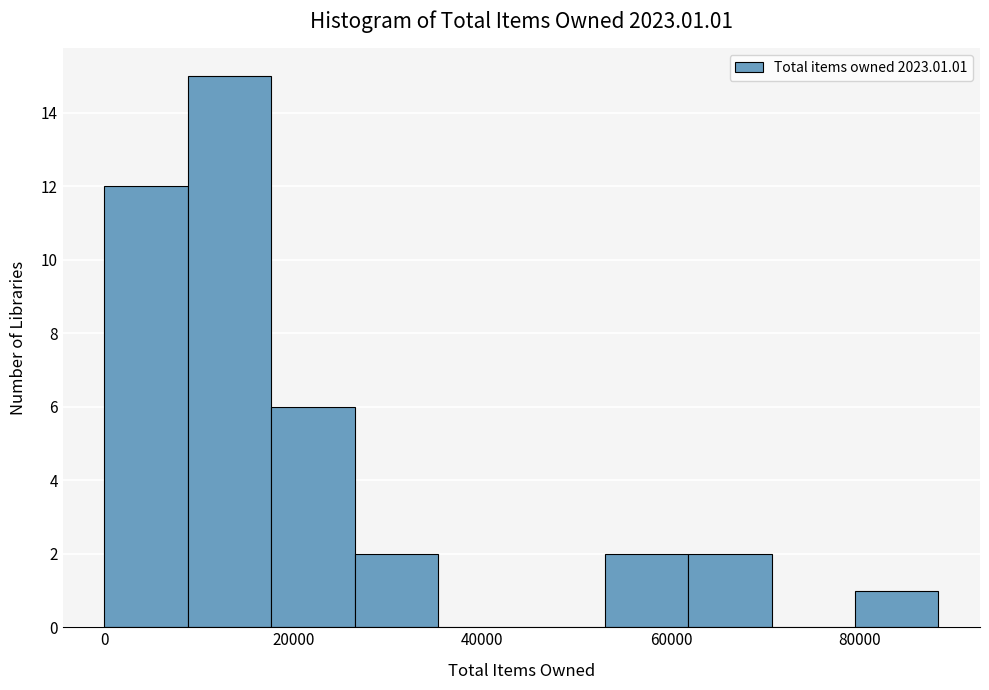

How tall is the bar that spans 0 to 8000 on the x-axis? Neither the bar edges nor the heights are printed on the chart, so give them approximately, as read against the axes.

12